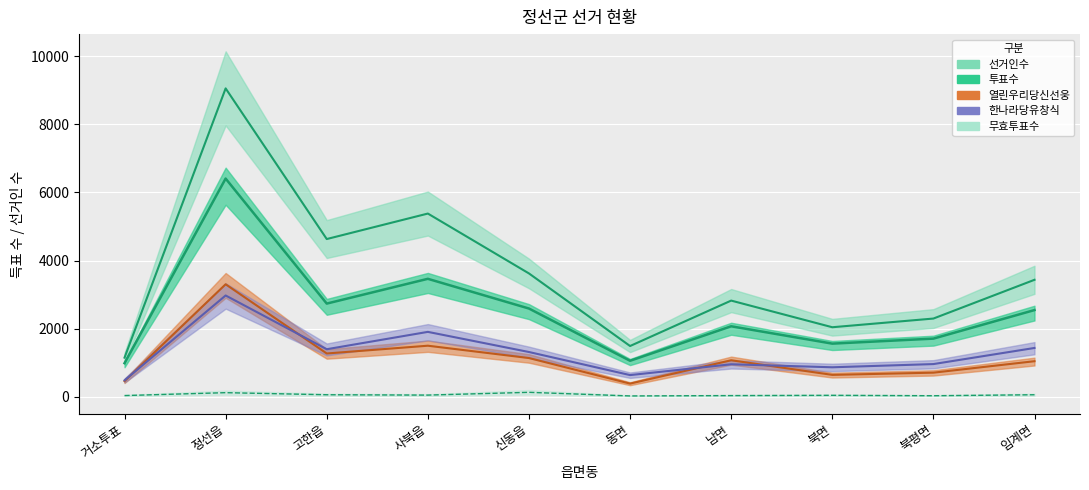

The 투표수 series shows 990 at 거소투표. True or false?

True